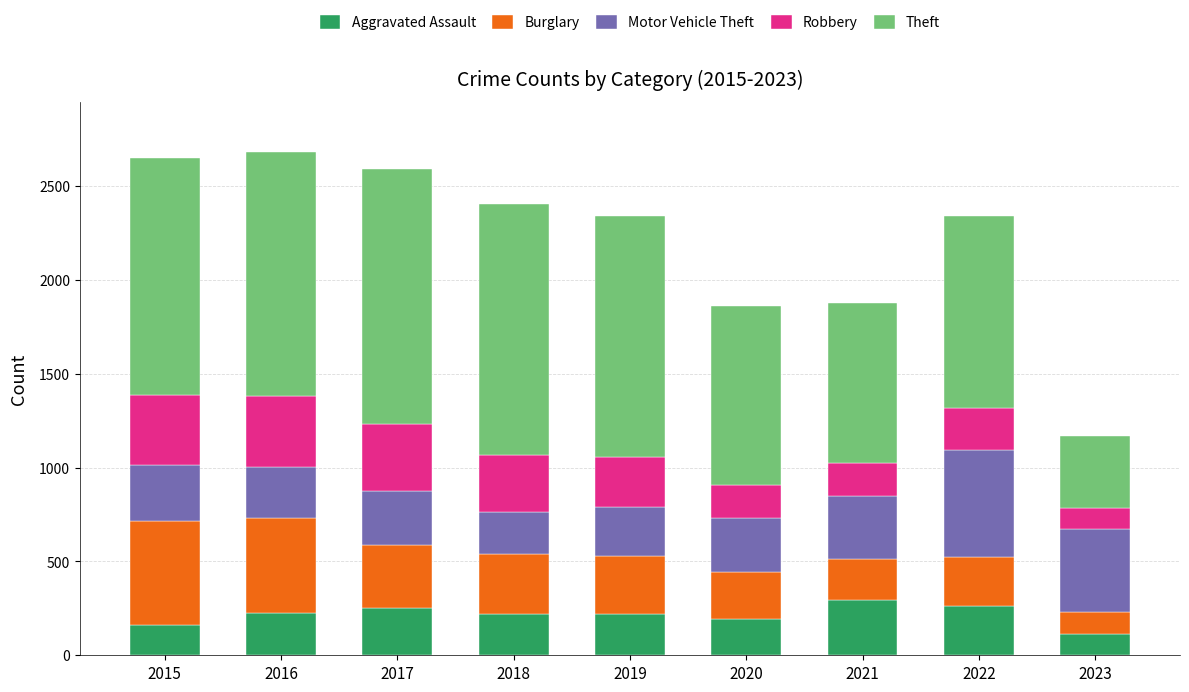

What is the difference between the maximum and minimum values in the Aggravated Assault series?

182